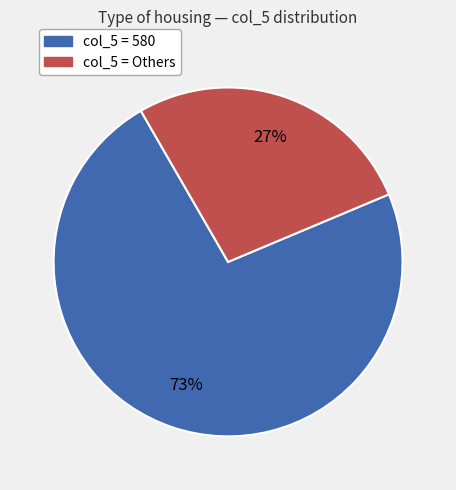

Is there a majority slice in this chart?

Yes